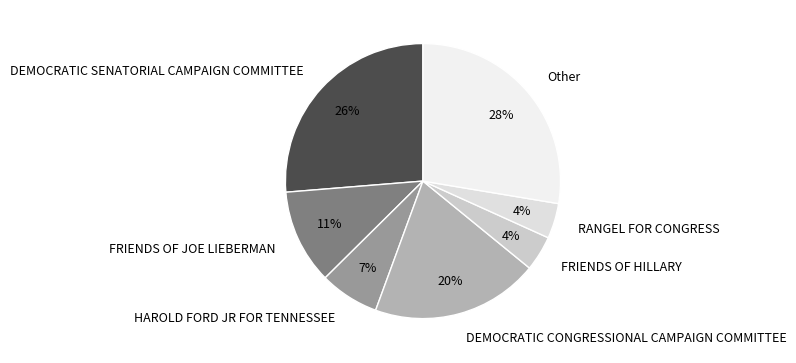

How many segments does this pie chart have?

7